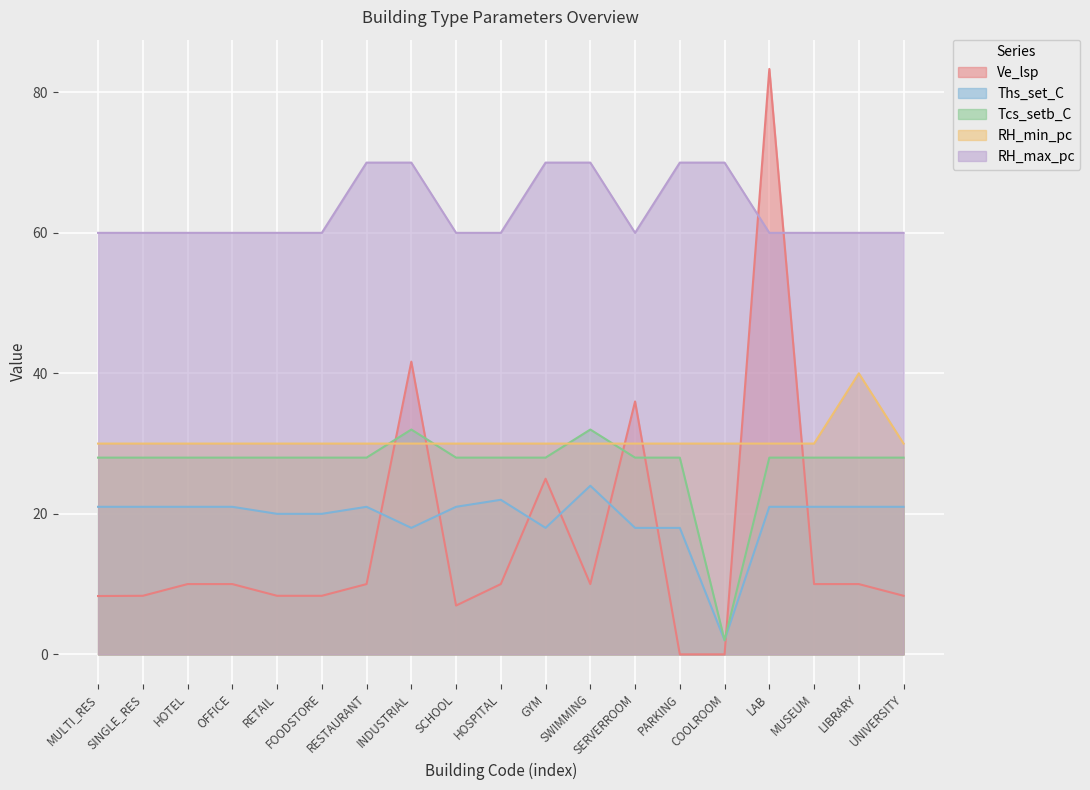

What is the difference between the maximum and second lowest values in the Ve_lsp series?

83.3